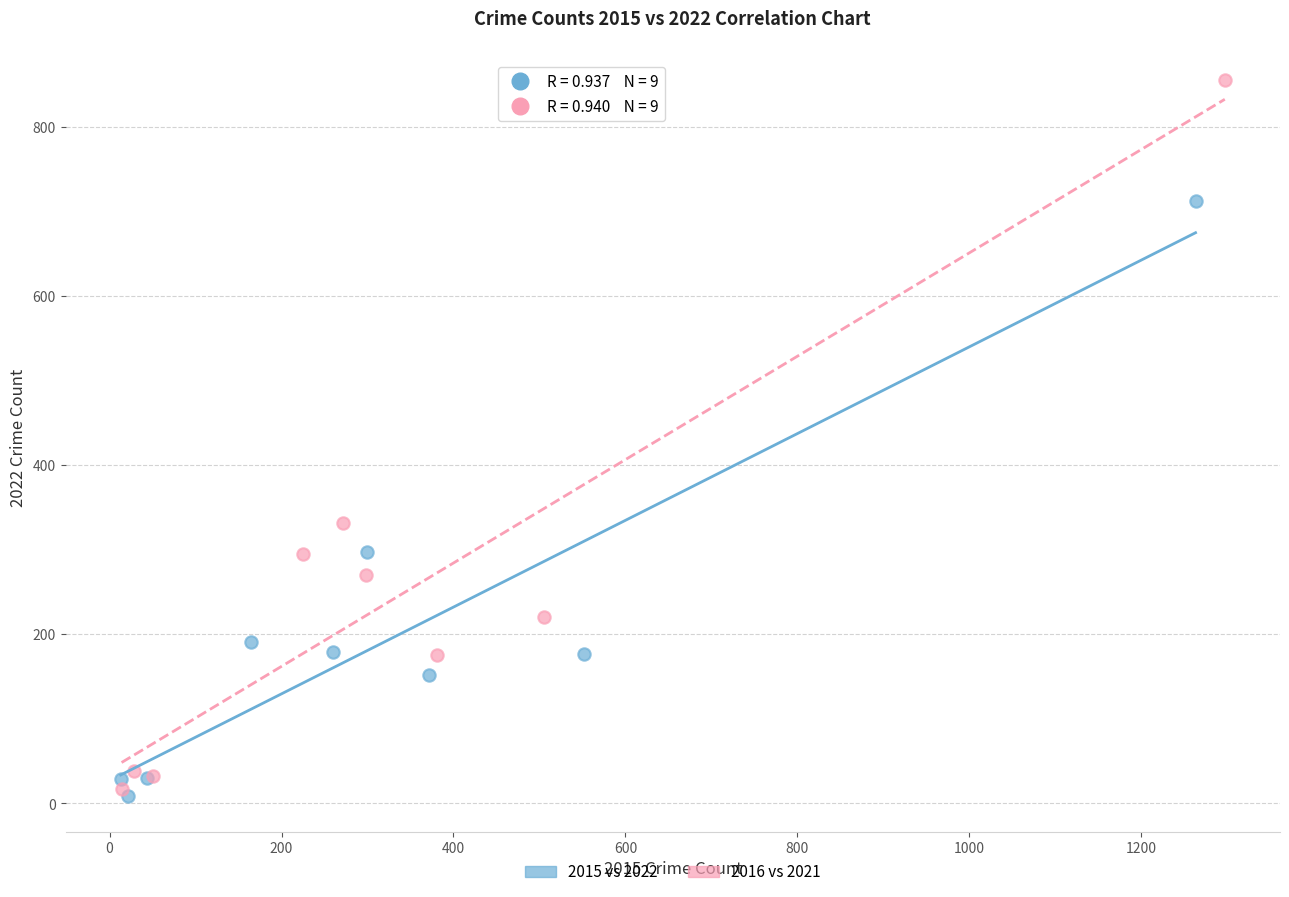

Which series has the widest spread of Y values?

2016 vs 2021